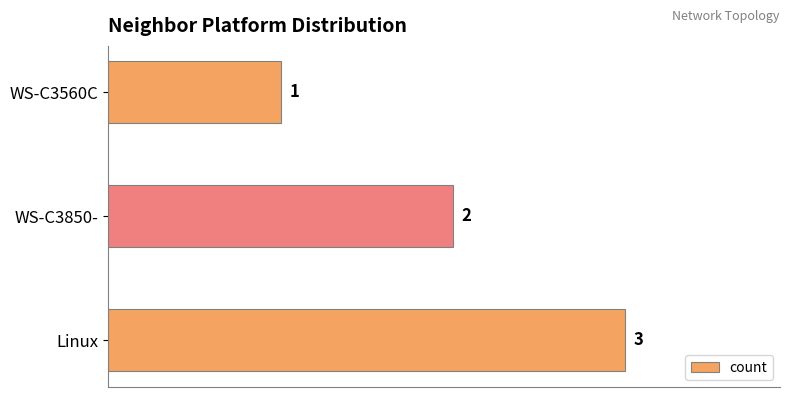

What is the average value?

2